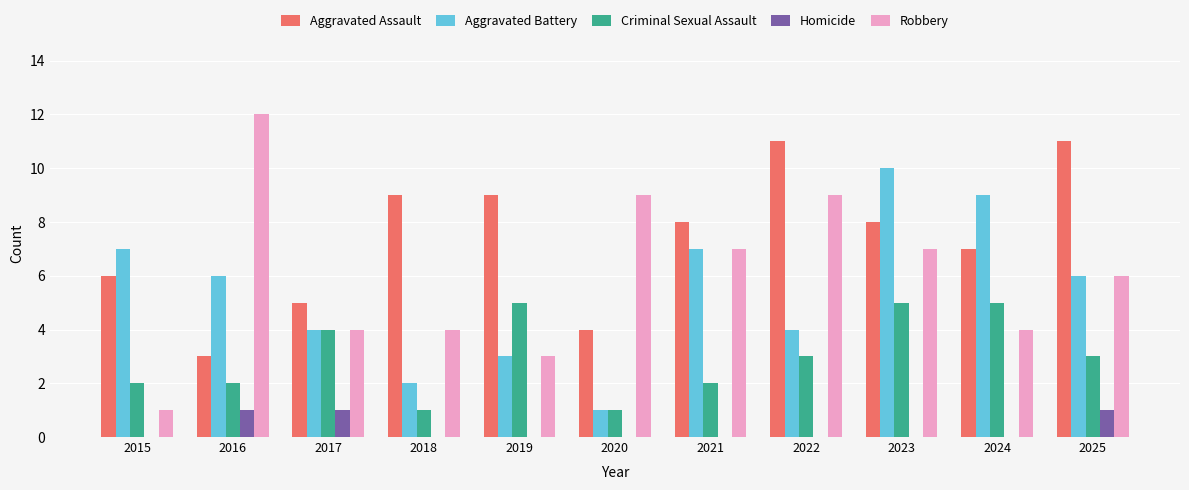

Which category has the highest value in the Aggravated Battery series?

2023